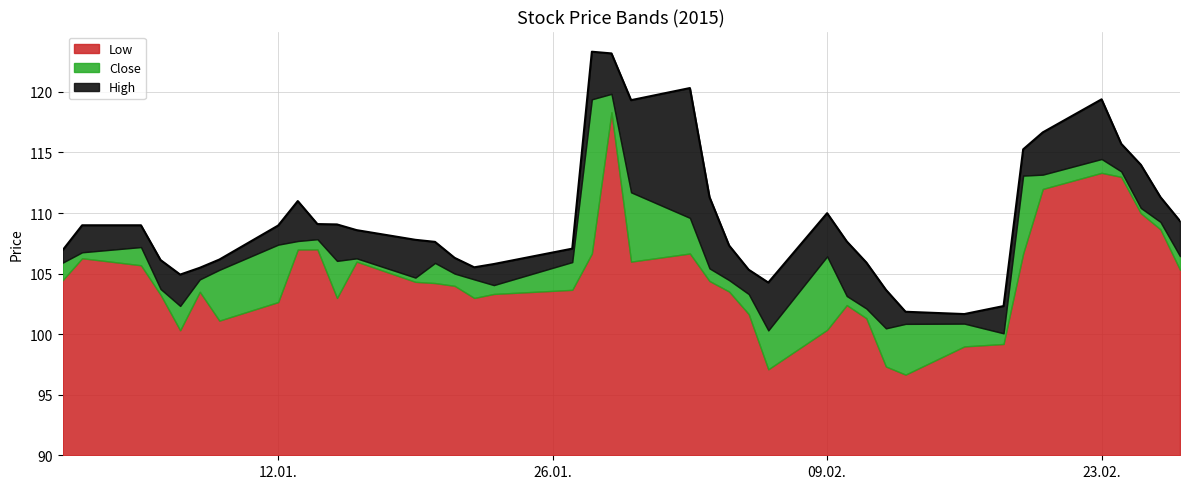

Reading left to right, transcribe all the data shown in this chart.

Low: 0=104.5	1=106.3	2=105.7	3=103.3	4=100.3	5=103.5	6=101.1	7=102.7	8=107.0	9=107.0	10=103.0	11=106.0	12=104.3	13=104.2	14=104.0	15=103.0	16=103.3	17=103.7	18=106.7	19=118.3	20=106.0	21=106.7	22=104.4	23=103.5	24=101.7	25=97.1	26=100.4	27=102.4	28=101.3	29=97.3	30=96.7	31=99.0	32=99.2	33=106.7	34=112.0	35=113.3	36=113.0	37=110.0	38=108.7	39=105.3
Close: 0=105.9	1=106.8	2=107.2	3=103.7	4=102.3	5=104.5	6=105.3	7=107.4	8=107.7	9=107.8	10=106.0	11=106.3	12=104.7	13=105.9	14=105.0	15=104.5	16=104.0	17=106.0	18=119.4	19=119.8	20=111.7	21=109.6	22=105.4	23=104.5	24=103.3	25=100.3	26=106.4	27=103.2	28=102.1	29=100.5	30=100.8	31=100.9	32=100.1	33=113.1	34=113.2	35=114.5	36=113.4	37=110.4	38=109.3	39=106.4
High: 0=106.9	1=109.0	2=109.0	3=106.1	4=104.9	5=105.5	6=106.2	7=109.0	8=111.0	9=109.1	10=109.1	11=108.6	12=107.8	13=107.6	14=106.3	15=105.5	16=105.8	17=107.1	18=123.3	19=123.2	20=119.3	21=120.3	22=111.3	23=107.3	24=105.3	25=104.3	26=110.0	27=107.7	28=105.9	29=103.7	30=101.8	31=101.7	32=102.3	33=115.3	34=116.7	35=119.4	36=115.7	37=114.0	38=111.3	39=109.3